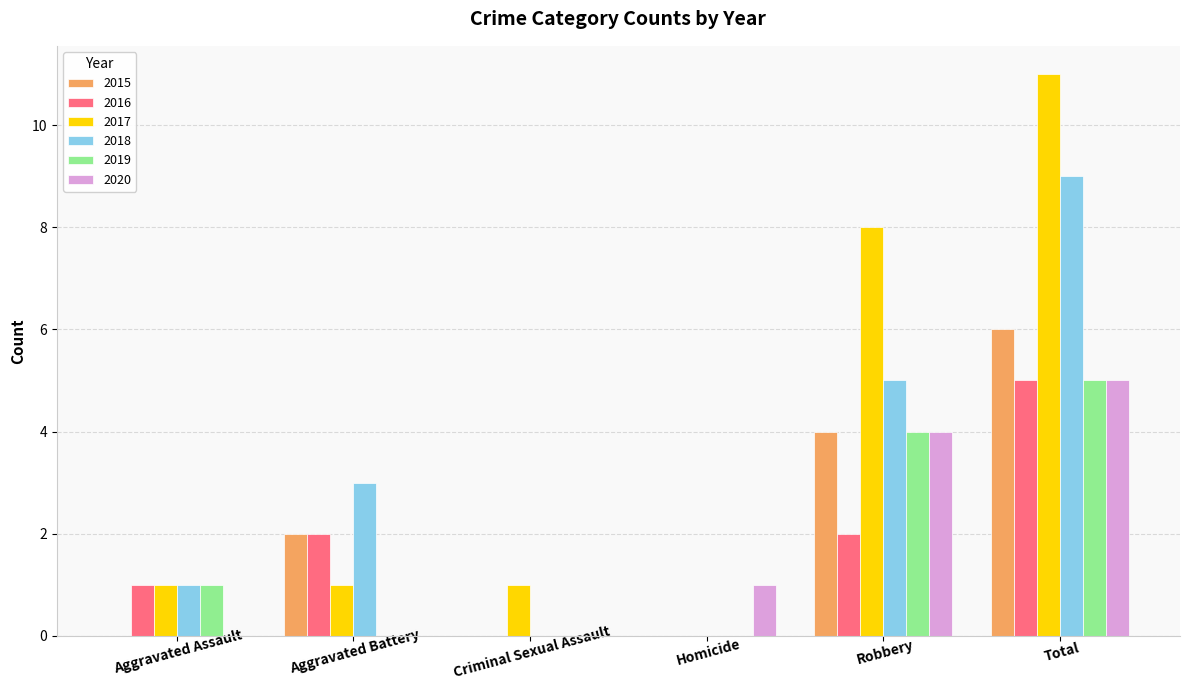

What is the sum of all 2020 values?

10